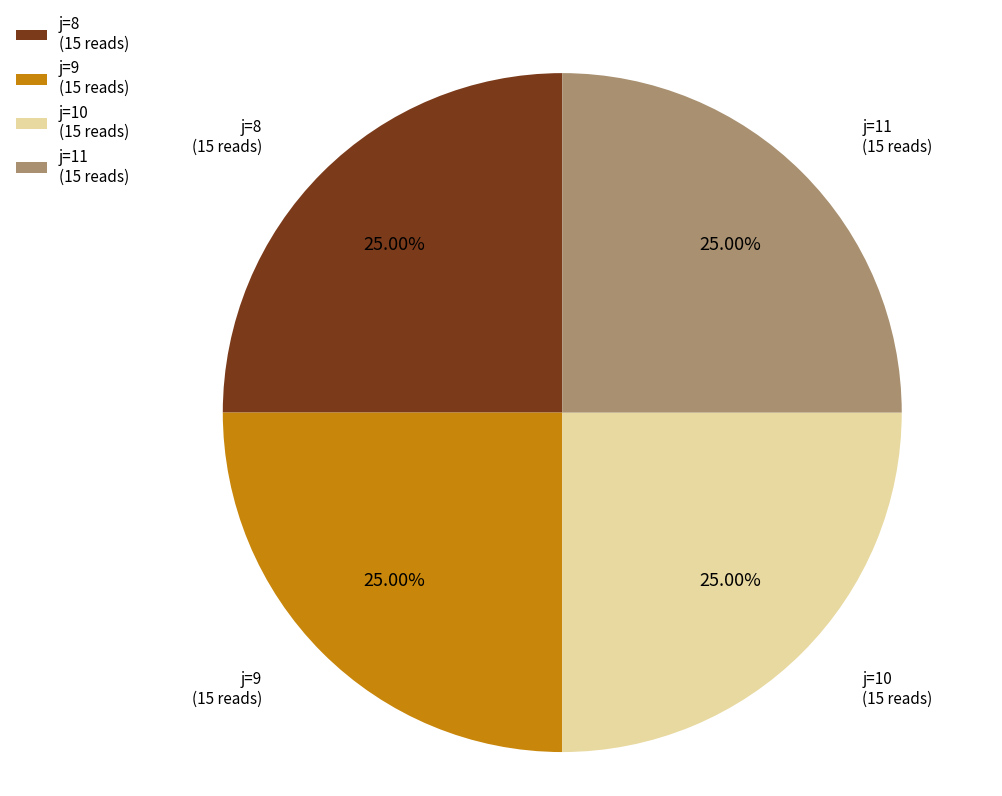

Does j=10 account for over 50% of the chart?

No